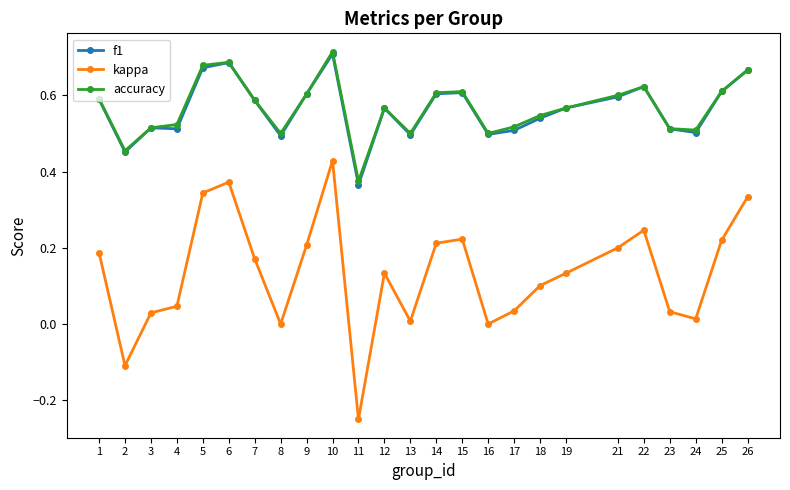

Is it true that kappa equals 0.2 at 19?

False